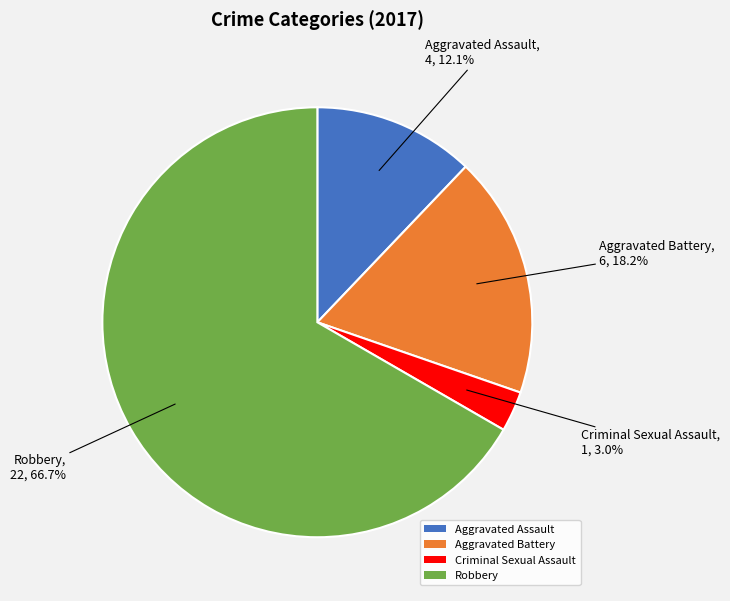

Which slice is the smallest?

Criminal Sexual Assault